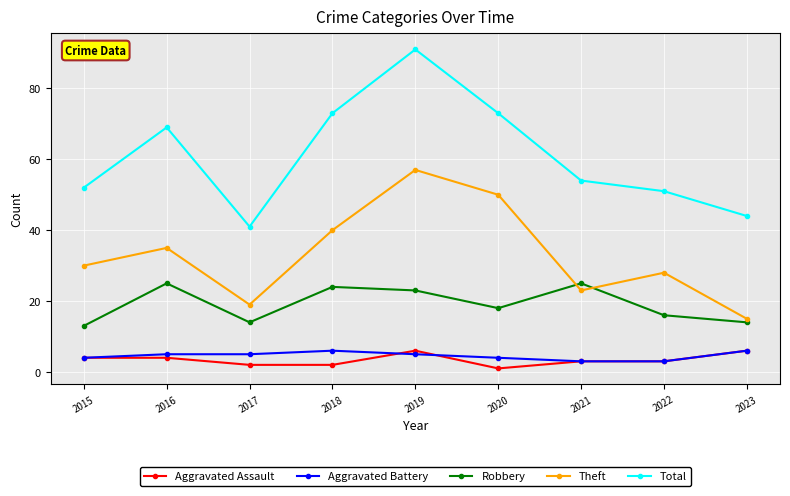

True or false: Theft and Aggravated Battery intersect in this chart.

False